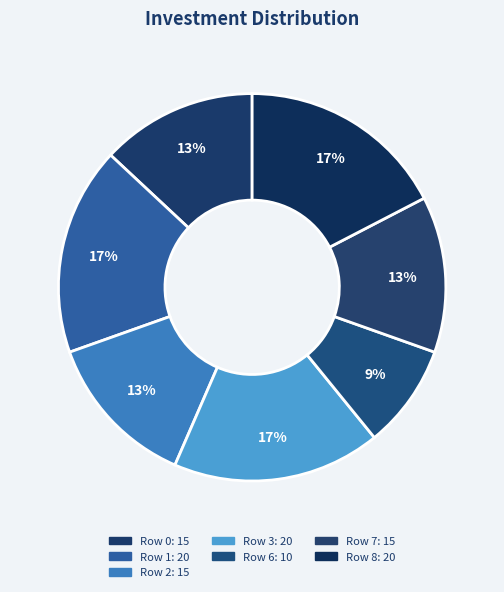

How many segments does this pie chart have?

7